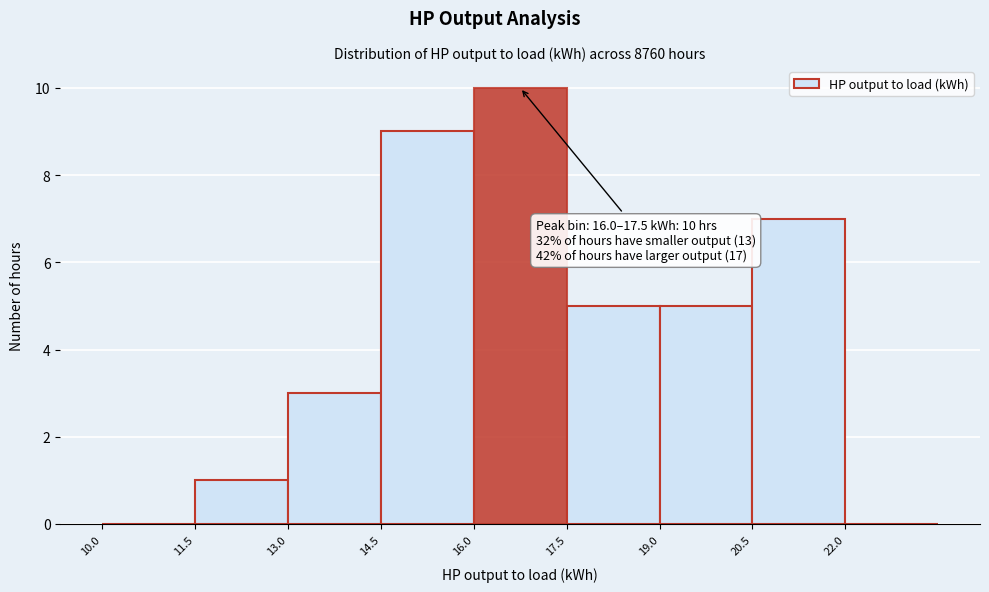

Over which range of the x-axis is the bar tallest?

16.0 to 17.5